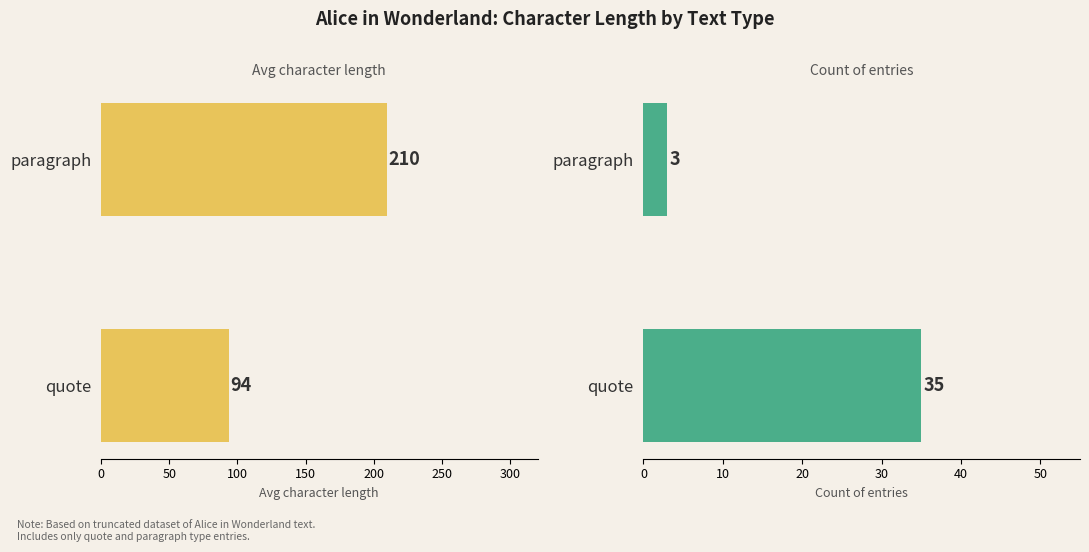

What is the average value of the Count of entries series?

19